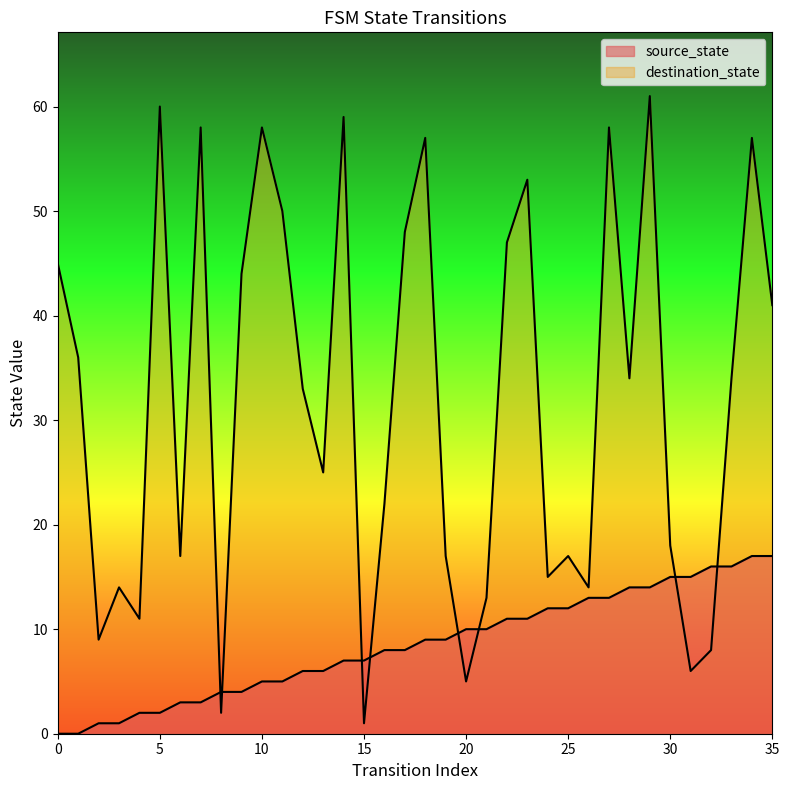

What is the average value of the destination_state series?

32